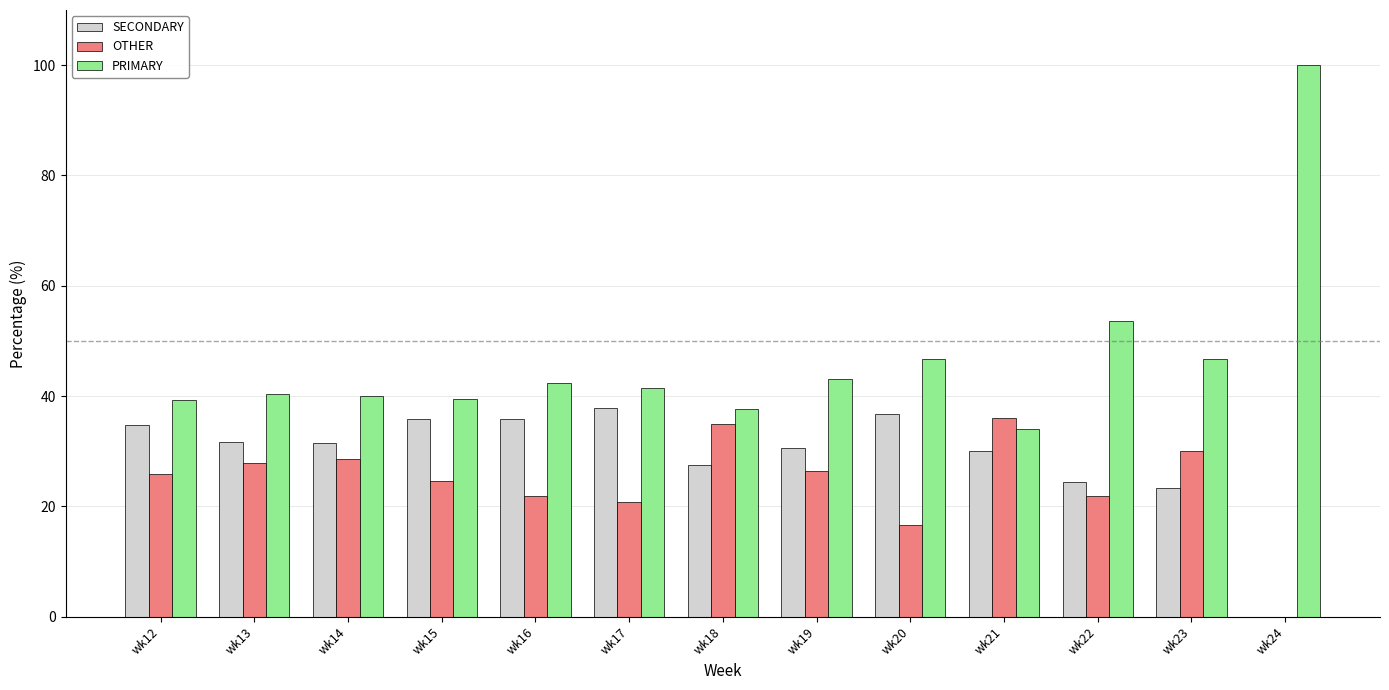

What is the average value of the PRIMARY series?

46.5